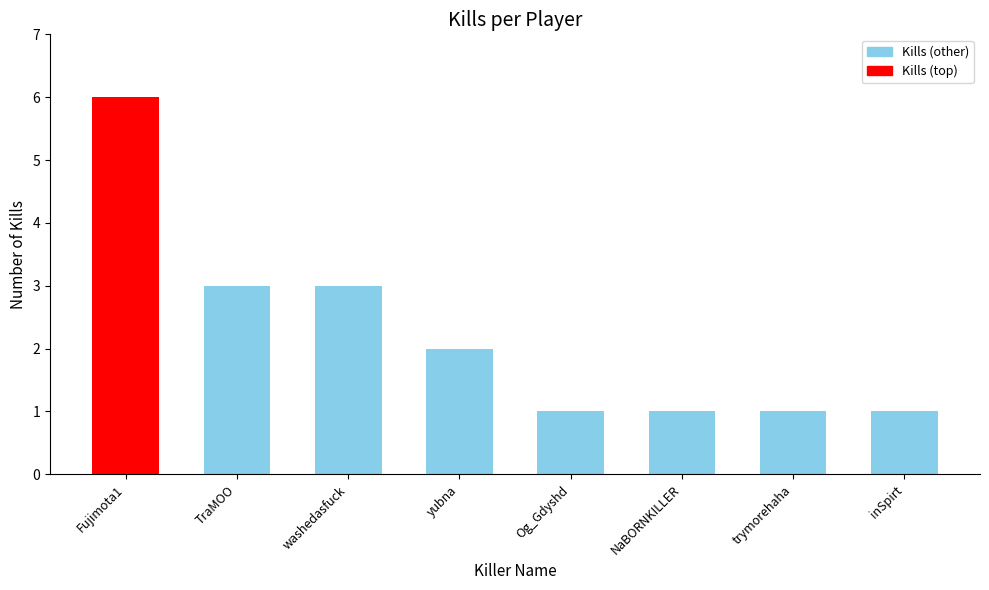

The value at Og_Gdyshd is 1. True or false?

True